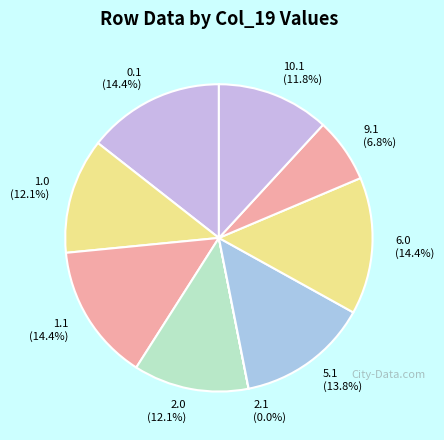

Between 1.1 (14.4%) and 1.0 (12.1%), which is larger?

1.1 (14.4%)